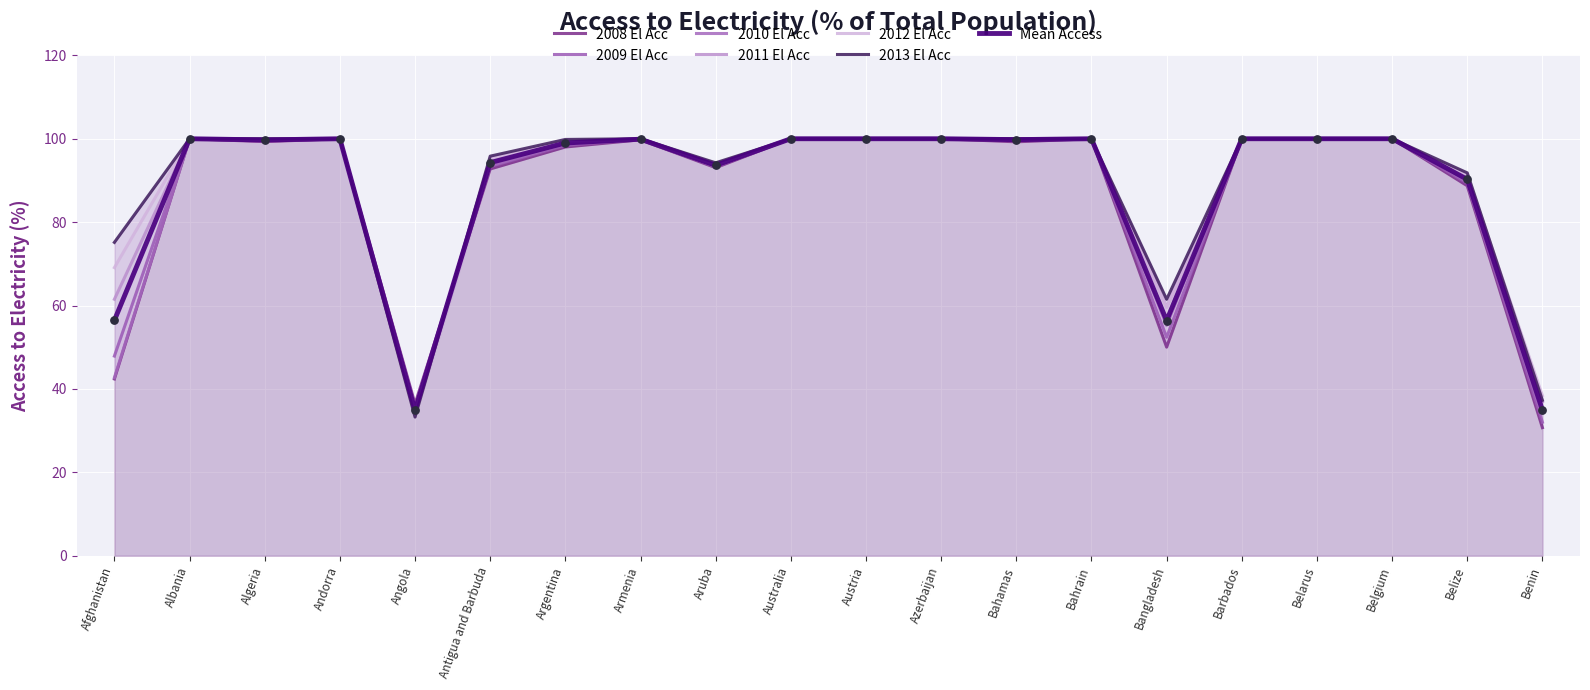

Is the value of 2008 El Acc at Austria greater than the value of 2013 El Acc at Belize?

Yes